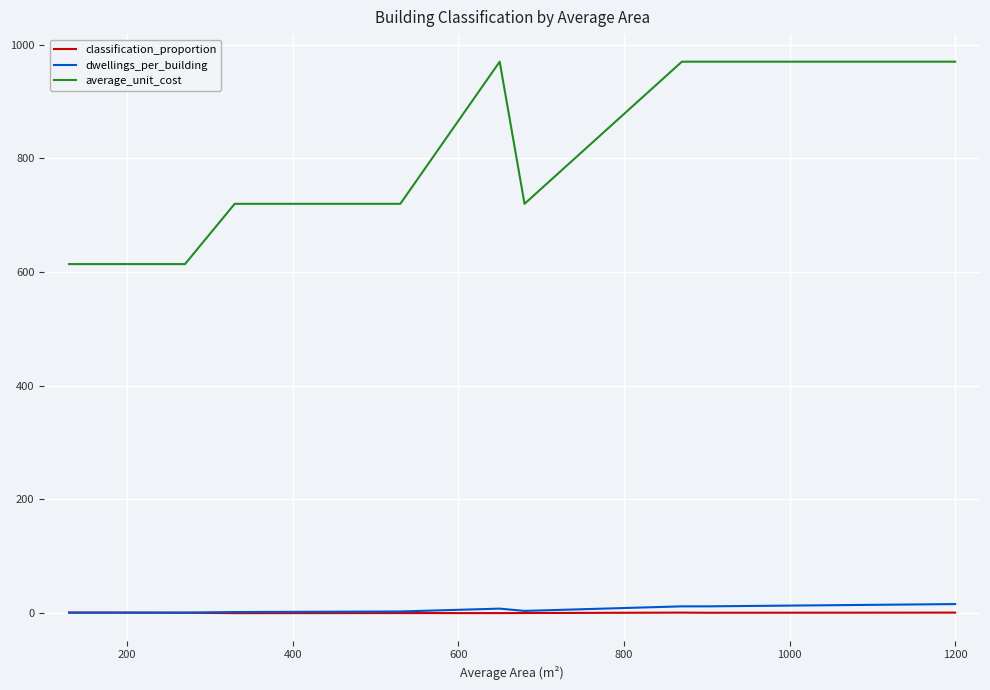

True or false: average_unit_cost and classification_proportion intersect in this chart.

False